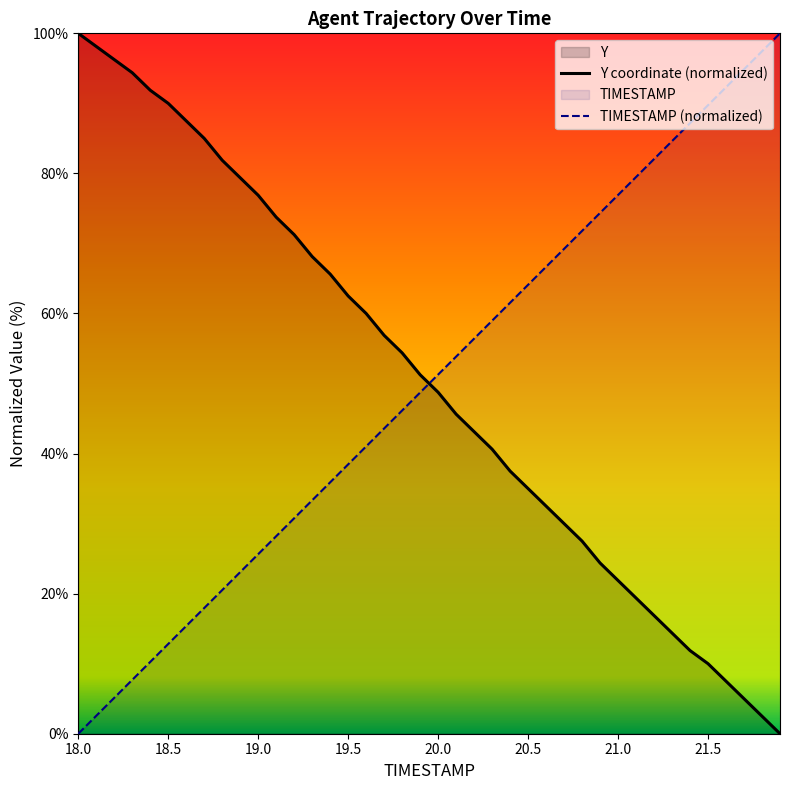

What is the spread (max minus min) of values at 21.5?

79.7